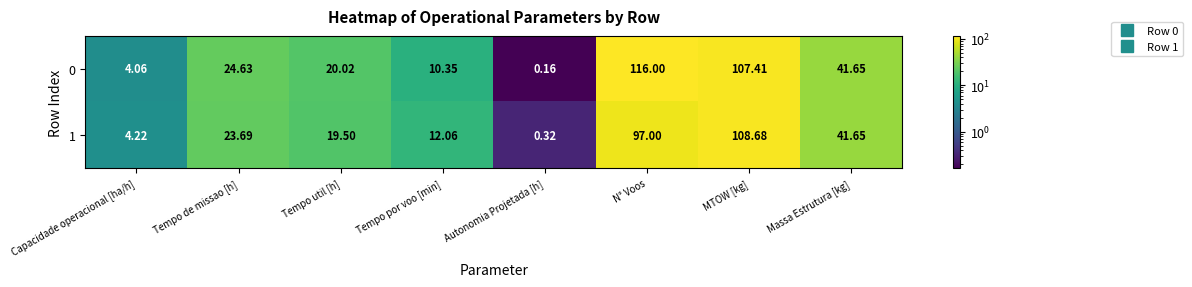

List the labels in order of 1 value, largest first.

MTOW [kg], N° Voos, Massa Estrutura [kg], Tempo de missao [h], Tempo util [h], Tempo por voo [min], Capacidade operacional [ha/h], Autonomia Projetada [h]